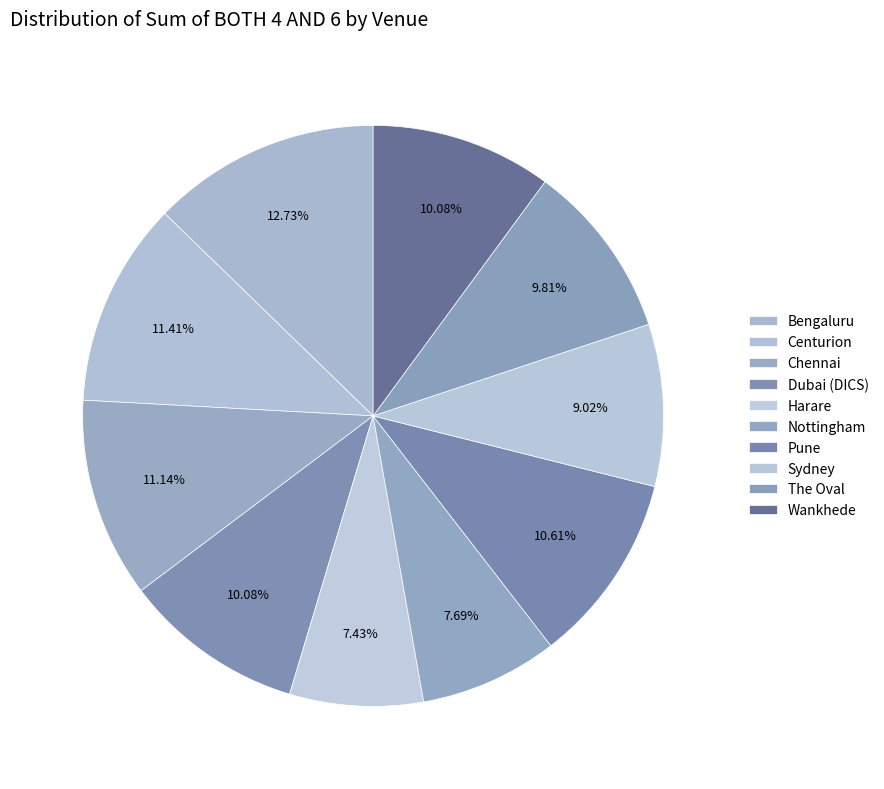

What percentage is NOT represented by Bengaluru?

87.3%